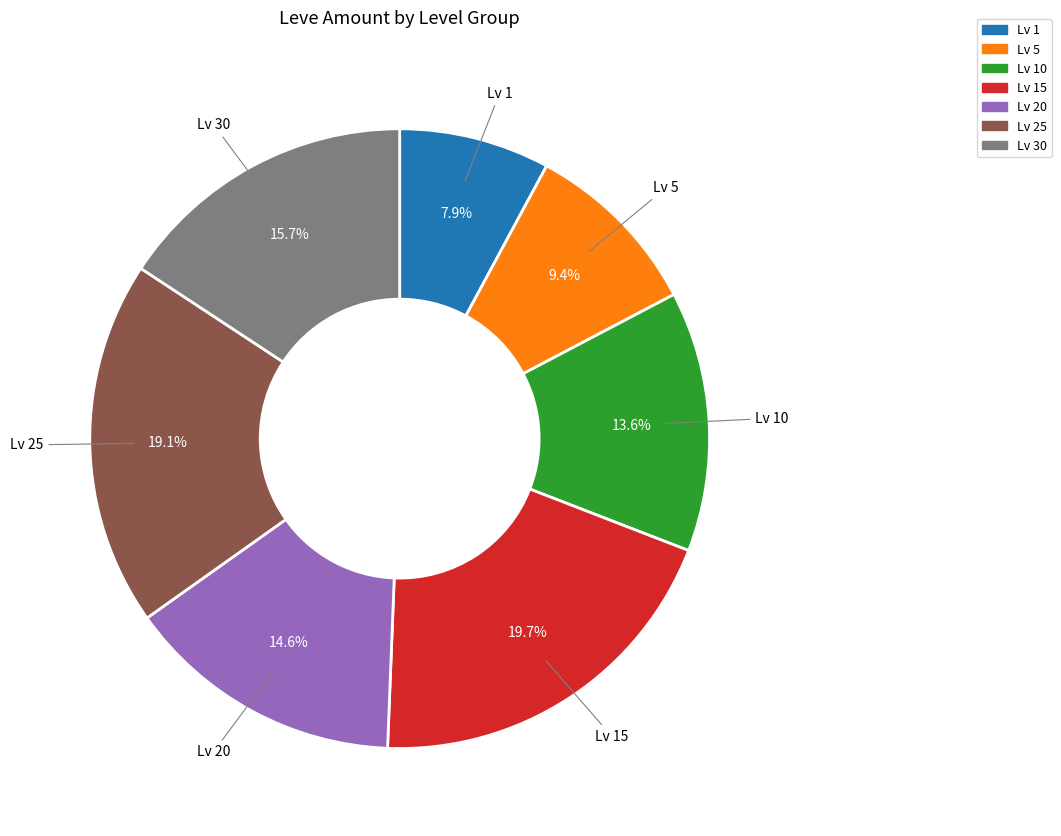

Does any single category account for the majority?

No